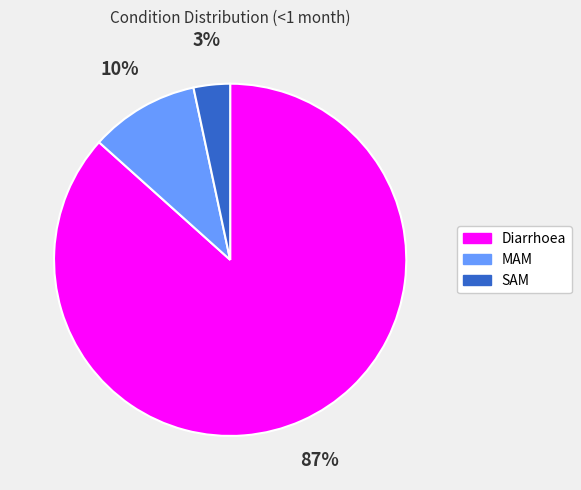

Is the sum of SAM and Diarrhoea greater than half?

Yes